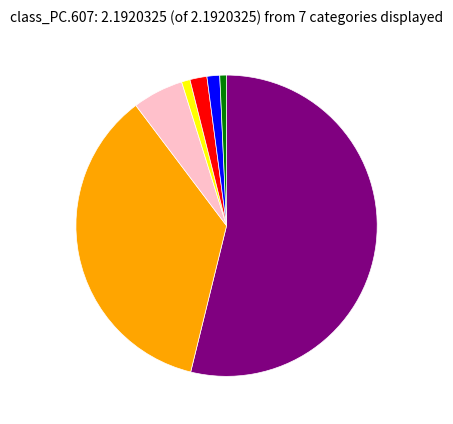

How many slices are in this pie chart?

7